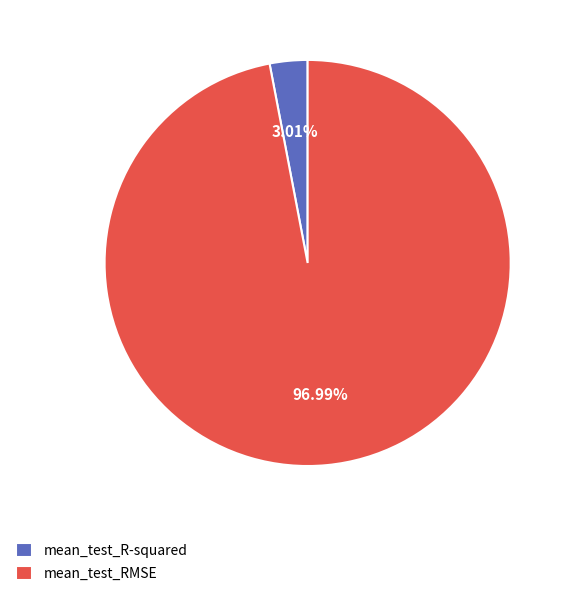

To the nearest percent, what percentage of the pie is mean_test_RMSE?

97%